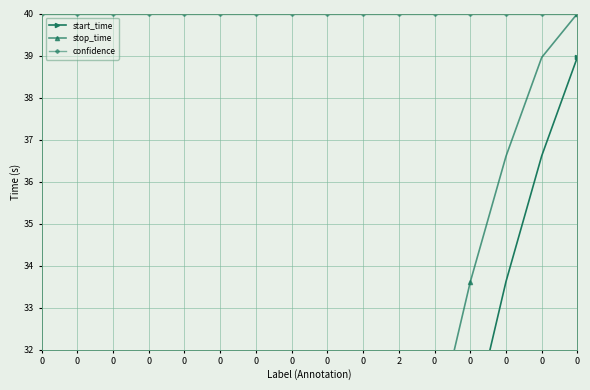

Which series has the largest total across all categories?

confidence